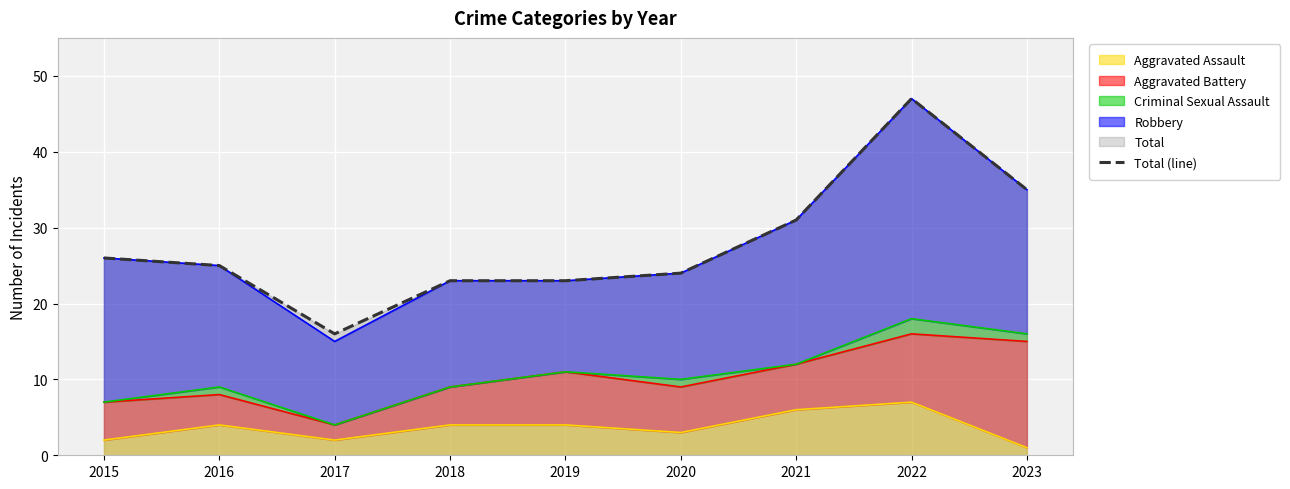

List the labels in order of value, smallest first.

2017, 2018, 2019, 2020, 2016, 2015, 2021, 2023, 2022